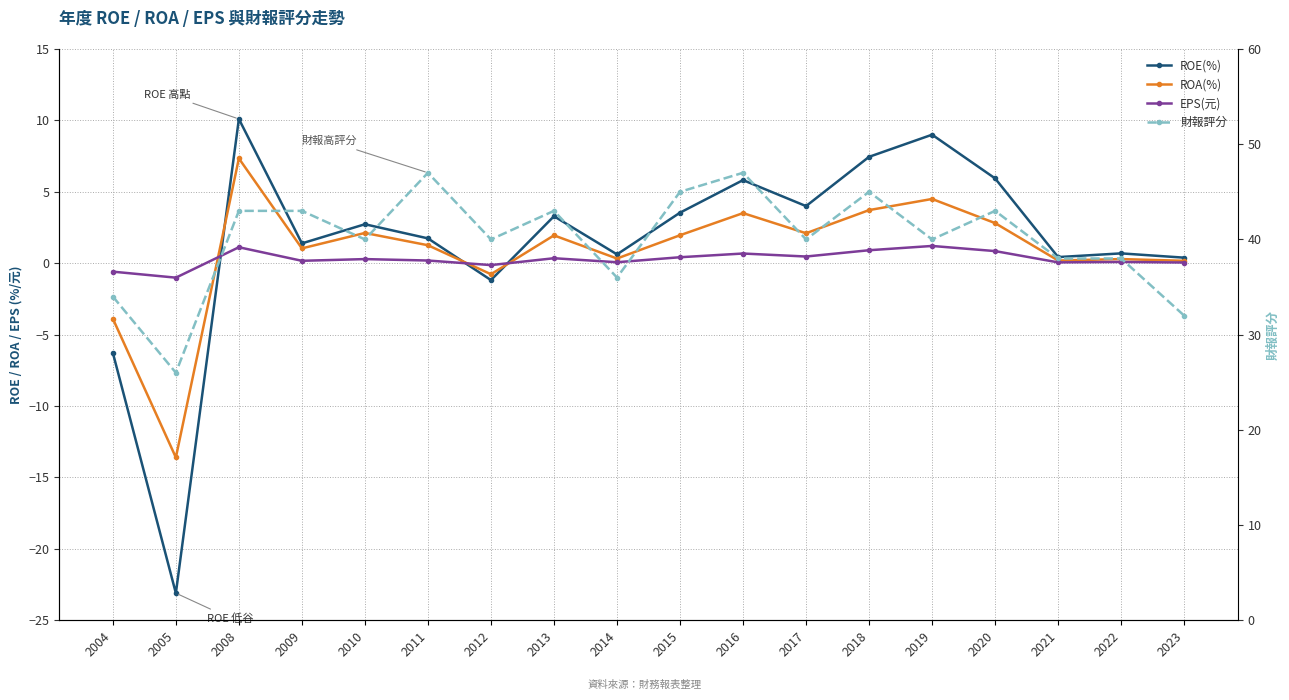

List the labels in order of EPS(元) value, smallest first.

2005, 2004, 2012, 2023, 2021, 2014, 2022, 2009, 2011, 2010, 2013, 2015, 2017, 2016, 2020, 2018, 2008, 2019